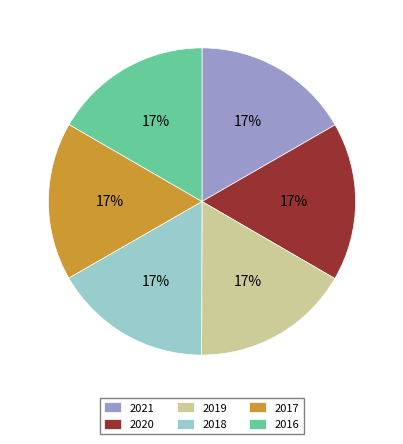

Is it true that 2020 is 17% of the pie?

True